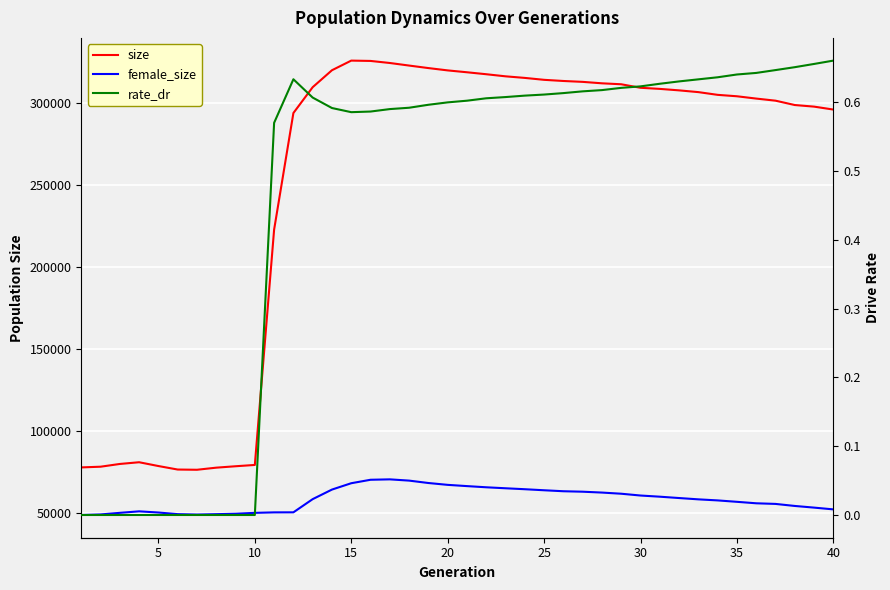

List the series in order of their overall mean, highest first.

size, female_size, rate_dr